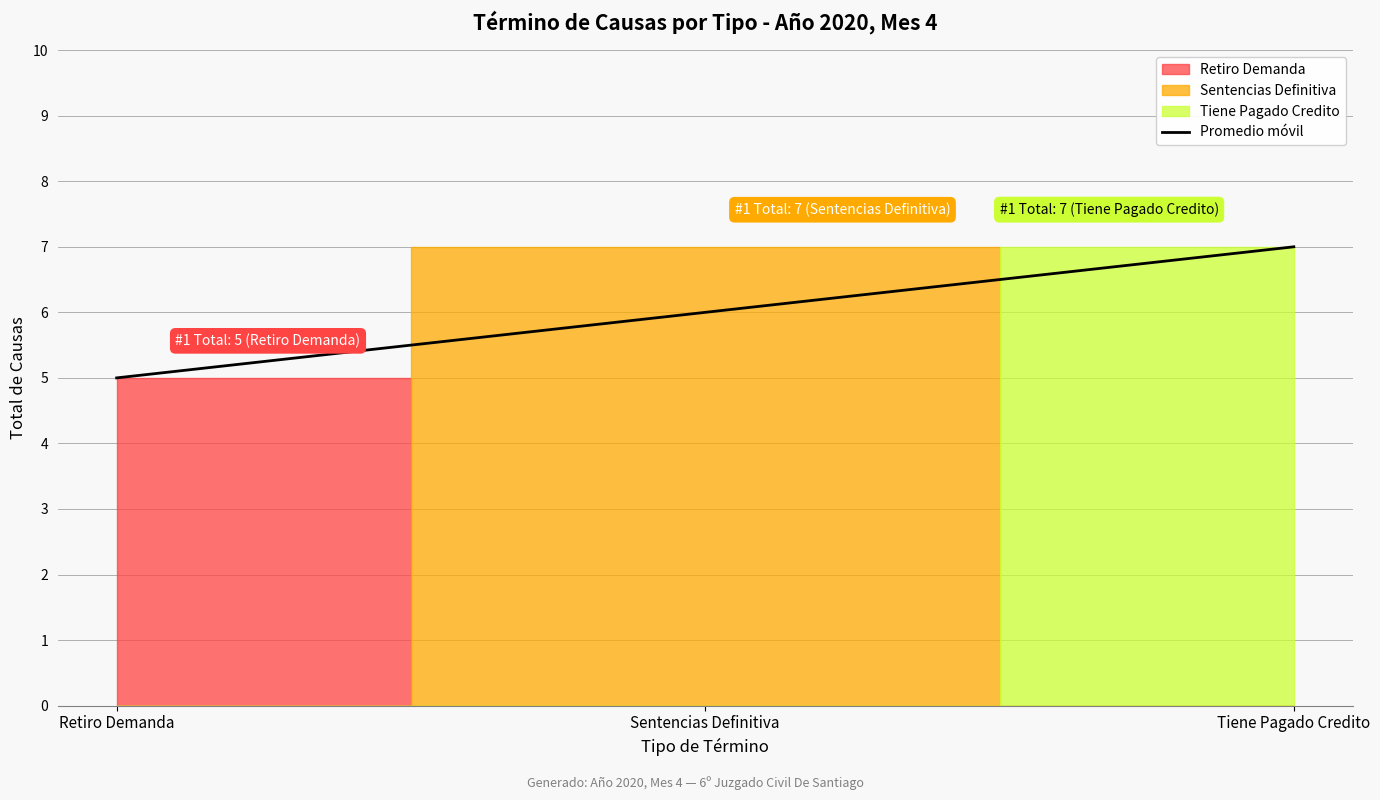

The value at Sentencias Definitiva is 3. True or false?

False